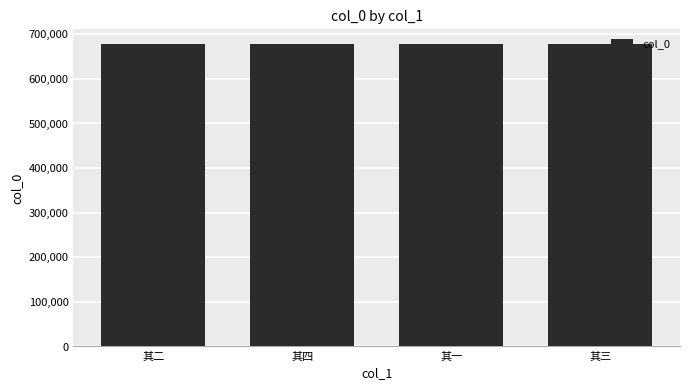

Approximately how many times larger is the value at 其三 compared to 其二?

1.0